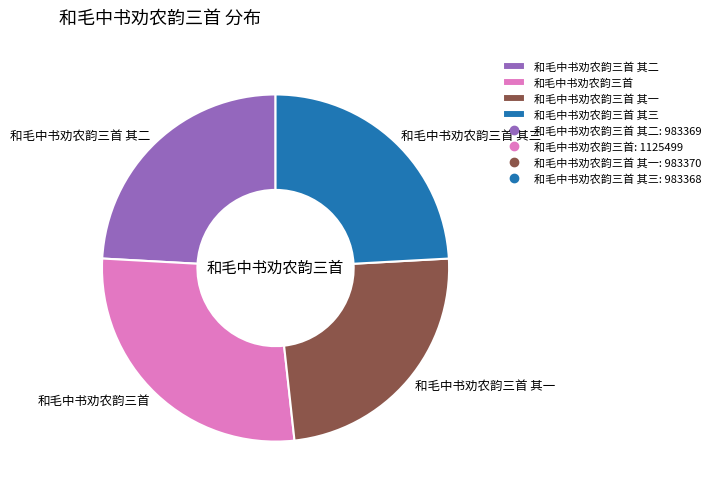

Is 和毛中书劝农韵三首 其三 the majority of the pie?

No